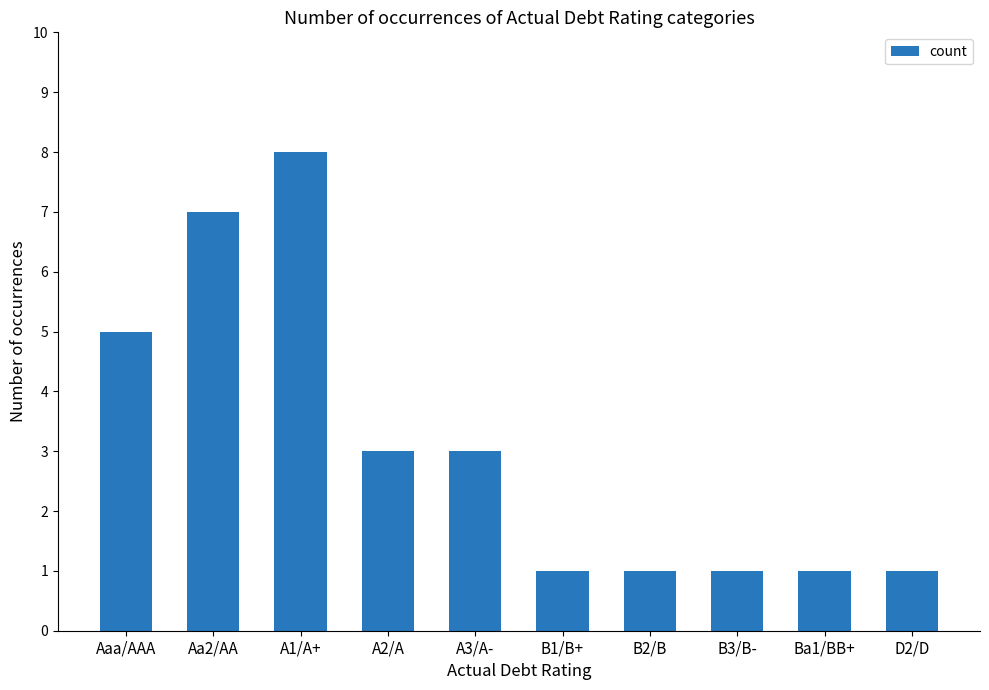

Which category has the highest value across all series?

A1/A+